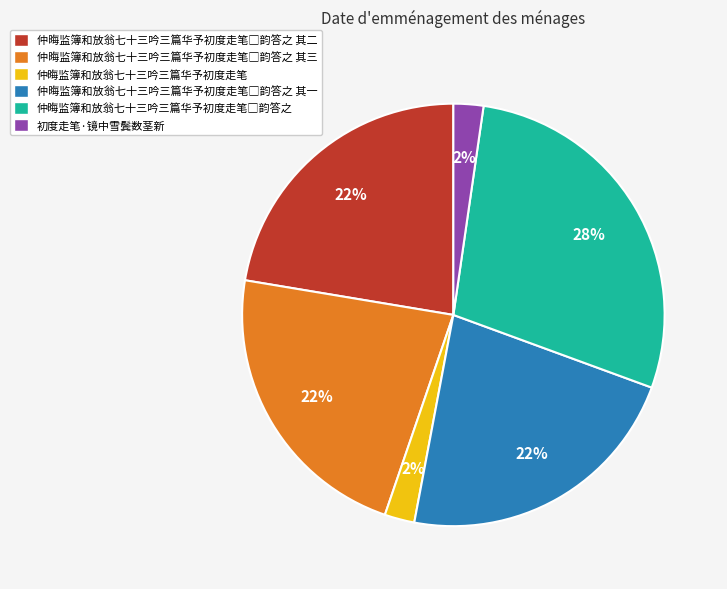

The 初度走笔·镜中雪鬓数茎新 slice represents 2% of the pie. True or false?

True